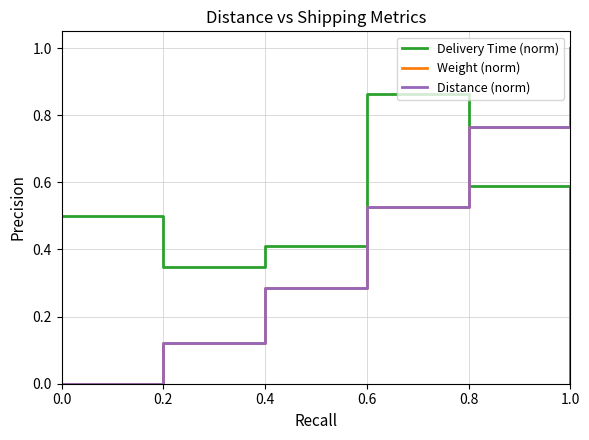

Reading left to right, list all the values displayed in this chart.

Delivery Time (norm): 0.5	0.5	0.3	0.3	0.4	0.4	0.9	0.9	0.6	0.6	0.0
Weight (norm): 0.0	0.0	0.1	0.1	0.3	0.3	0.5	0.5	0.8	0.8	1.0
Distance (norm): 0.0	0.0	0.1	0.1	0.3	0.3	0.5	0.5	0.8	0.8	1.0